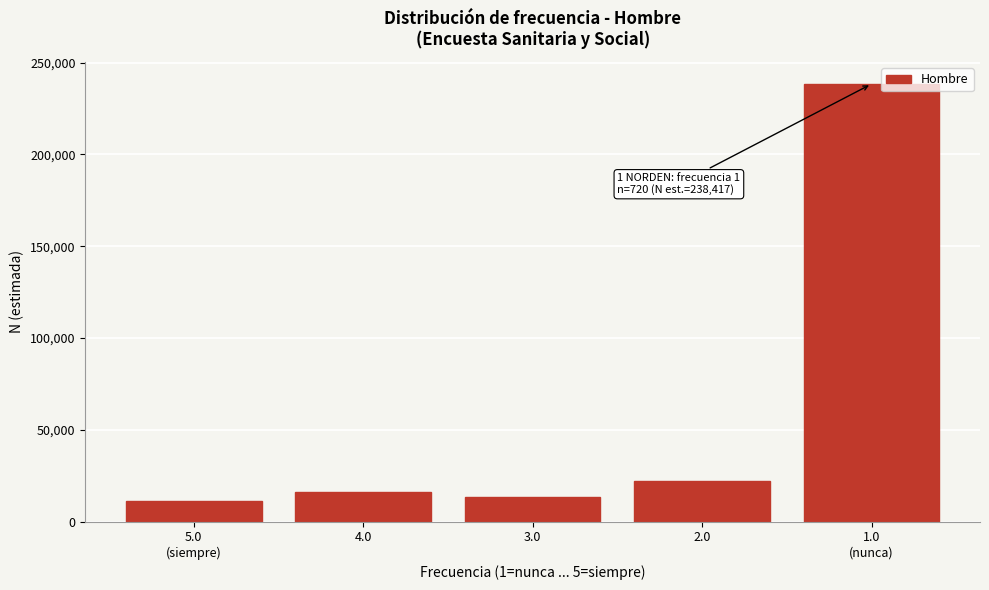

Reading left to right, what are all the values shown in this chart?

11153	15954	13681	22127	238417